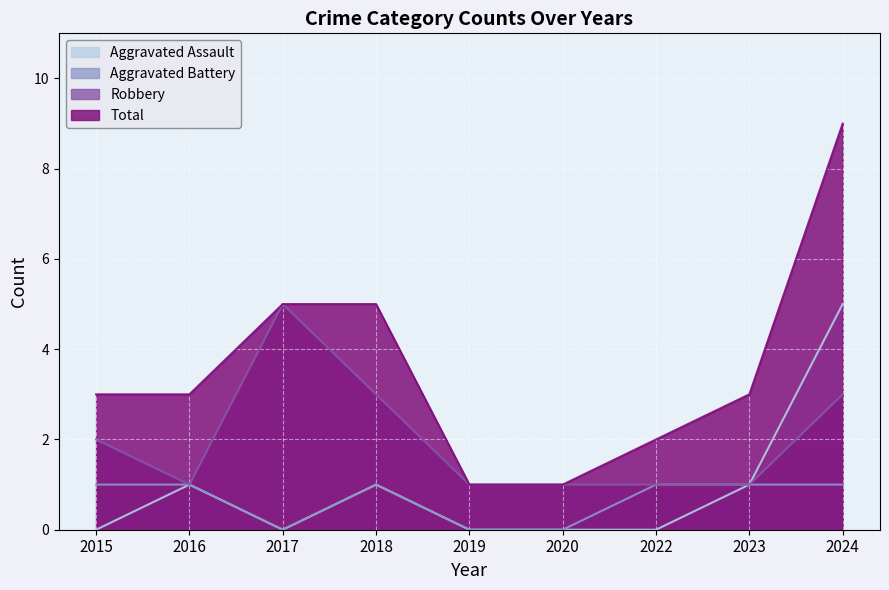

How many interior local peaks does the Aggravated Assault series have?

2